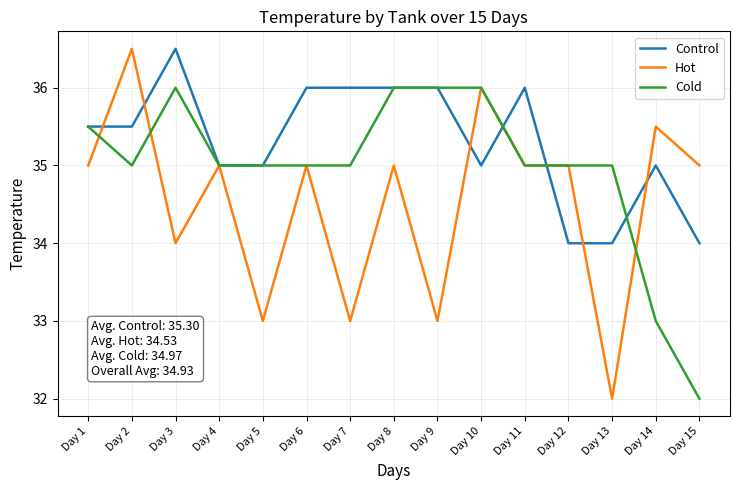

At which label does Cold reach its minimum?

Day 15